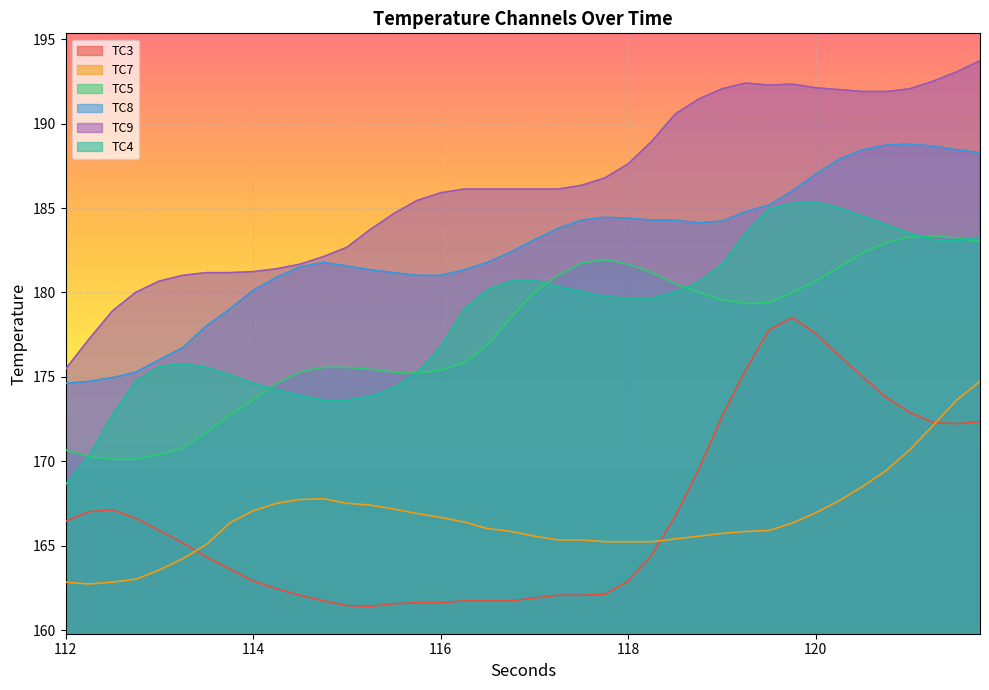

Which series has the largest total across all categories?

TC9